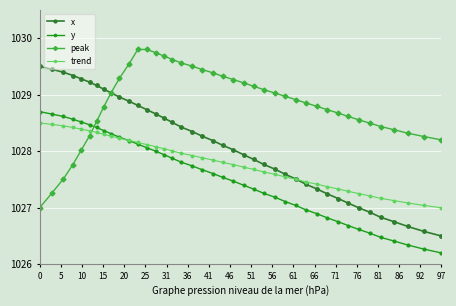

What is the minimum value shown in the chart?

1026.2